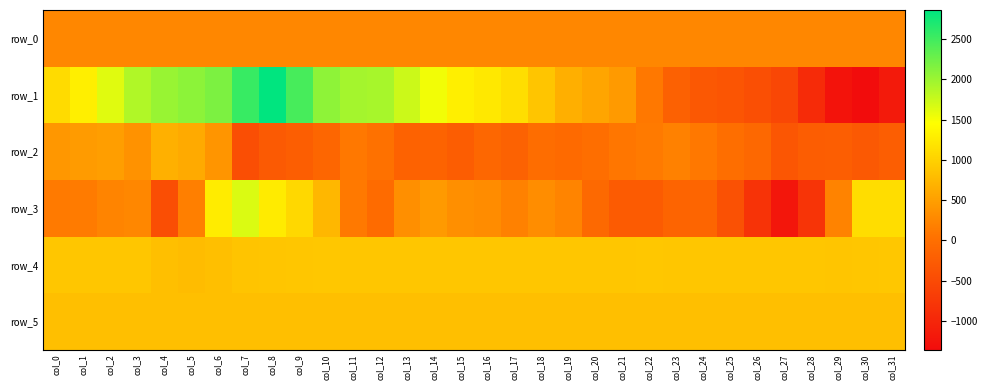

Reading left to right, what are all the values shown in this chart?

row_0: 260.4	260.4	260.5	260.6	260.6	260.7	260.7	260.7	260.8	260.9	260.9	260.9	261.0	261.1	261.1	261.1	261.2	261.2	261.3	261.3	261.4	261.4	261.5	261.5	261.6	261.6	261.7	261.7	261.8	261.8	261.9	261.9
row_1: 1096.0	1299.0	1621.0	1880.0	2013.0	2082.0	2168.0	2554.0	2859.0	2463.0	2072.0	1948.0	1931.0	1735.0	1525.0	1300.0	1224.0	1125.0	877.0	654.0	560.0	448.0	104.0	-182.0	-317.0	-353.0	-427.0	-543.0	-920.0	-1260.0	-1355.0	-1158.0
row_2: 420.0	463.0	492.0	373.0	664.0	607.0	406.0	-456.0	-279.0	-231.0	-120.0	104.0	40.0	-168.0	-161.0	-243.0	-104.0	-170.0	-27.0	-62.0	1.0	93.0	134.0	195.0	104.0	-7.0	-90.0	-338.0	-243.0	-233.0	-288.0	-230.0
row_3: 128.0	141.0	231.0	256.0	-447.0	181.0	1270.0	1652.0	1257.0	1071.0	742.0	111.0	-50.0	333.0	450.0	334.0	308.0	199.0	320.0	231.0	-74.0	-267.0	-264.0	-150.0	-136.0	-413.0	-812.0	-1207.0	-810.0	221.0	1119.0	1119.0
row_4: 888.0	887.0	888.0	884.0	820.0	788.0	814.0	869.0	879.0	889.0	893.0	891.0	886.0	889.0	888.0	889.0	888.0	888.0	889.0	890.0	888.0	889.0	899.0	891.0	890.0	889.0	884.0	884.0	887.0	882.0	884.0	893.0
row_5: 819.0	820.0	826.0	820.0	823.0	824.0	824.0	825.0	818.0	817.0	822.0	820.0	817.0	815.0	818.0	819.0	819.0	820.0	818.0	824.0	813.0	818.0	824.0	814.0	815.0	816.0	818.0	818.0	819.0	816.0	819.0	823.0